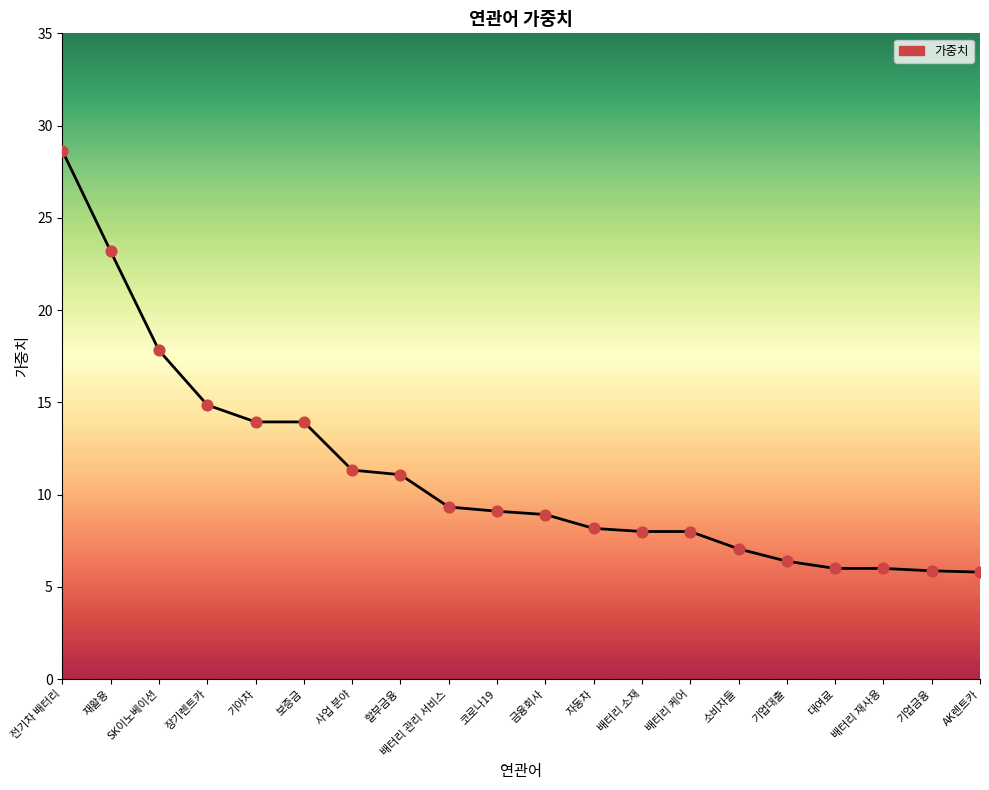

Approximately how many times larger is the value at 사업 분야 compared to 대여료?

1.9